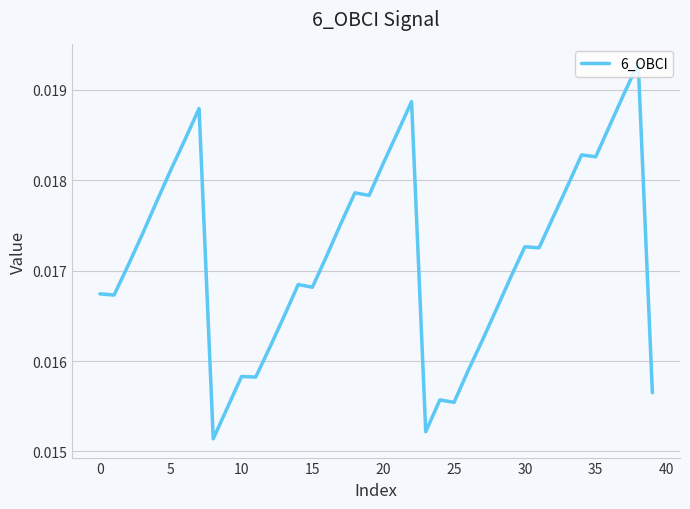

Is this an area chart (filled region under the line)?

No